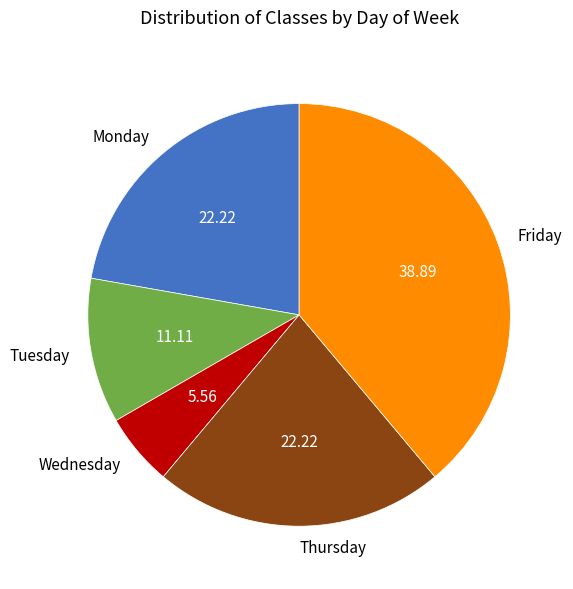

Between Friday and Tuesday, which is larger?

Friday